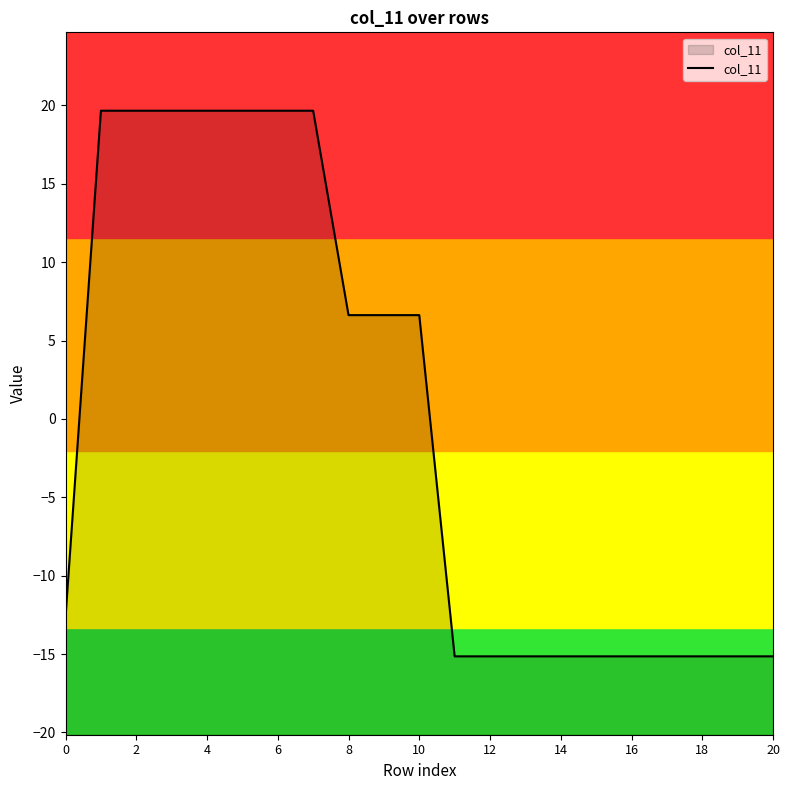

The value at 14 is -15.1. True or false?

True